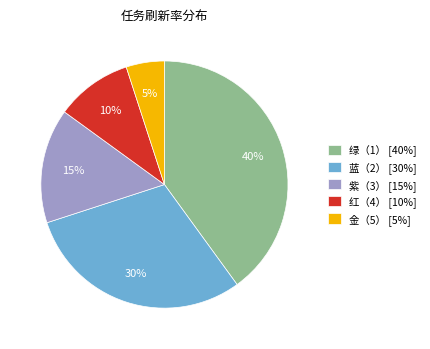

Between 绿（1） and 金（5）, which is larger?

绿（1）